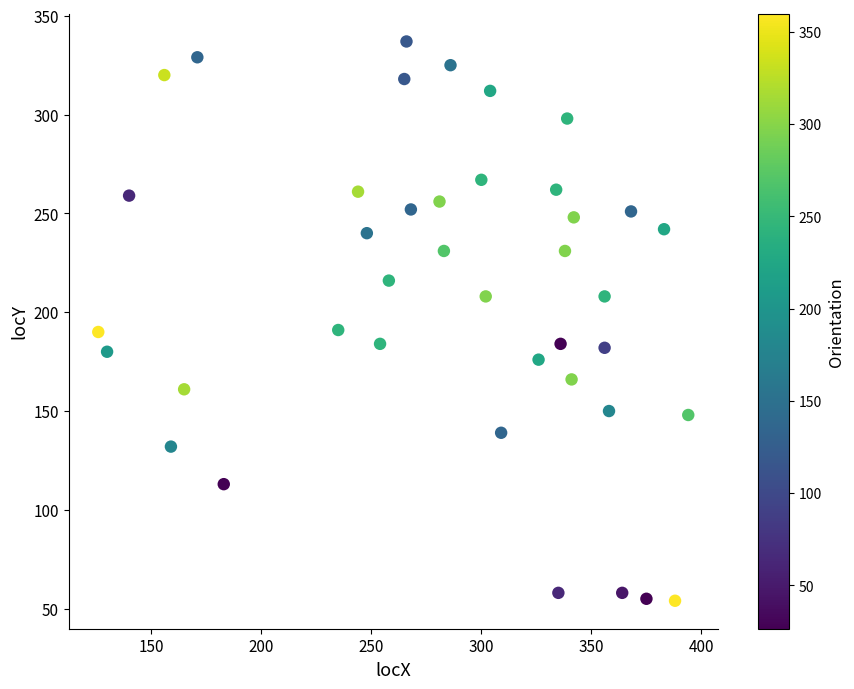

What is the range of X values (max minus min)?

268